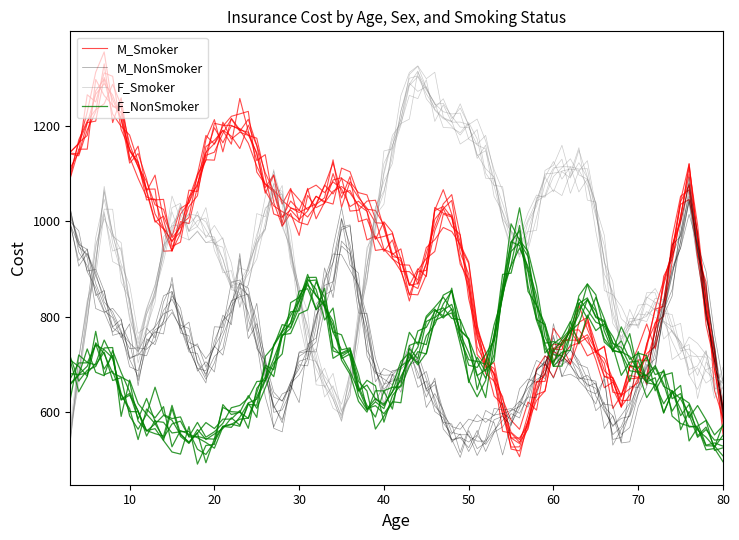

What is the sum of all F_Smoker values?

18497.0